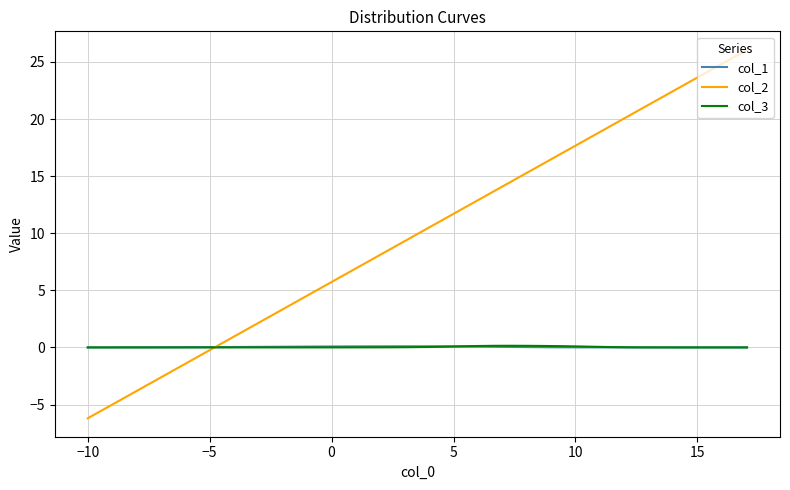

Count the number of data series in this chart.

3